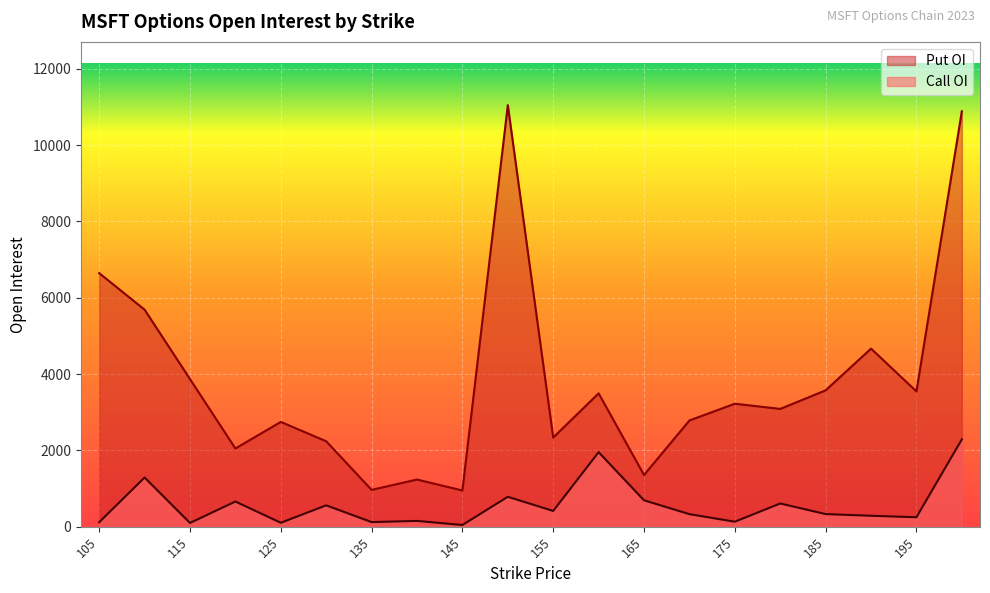

True or false: Put OI and Call OI intersect in this chart.

False